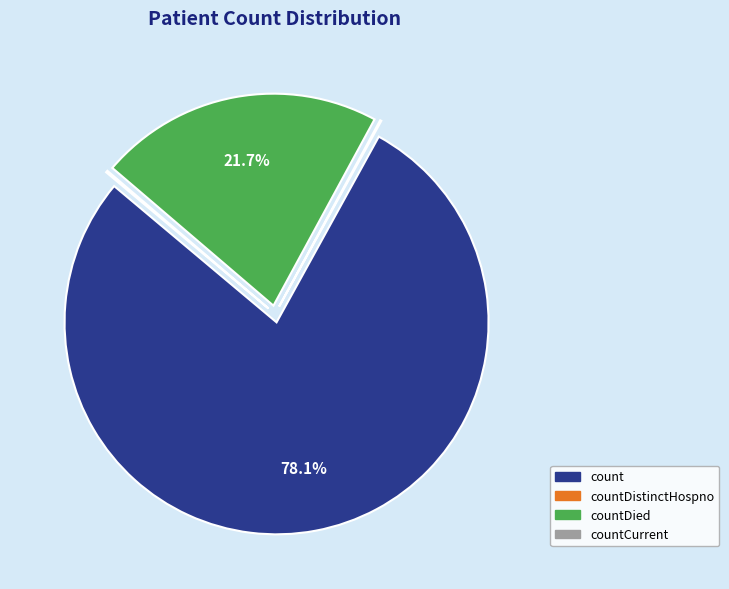

Is count the majority of the pie?

Yes